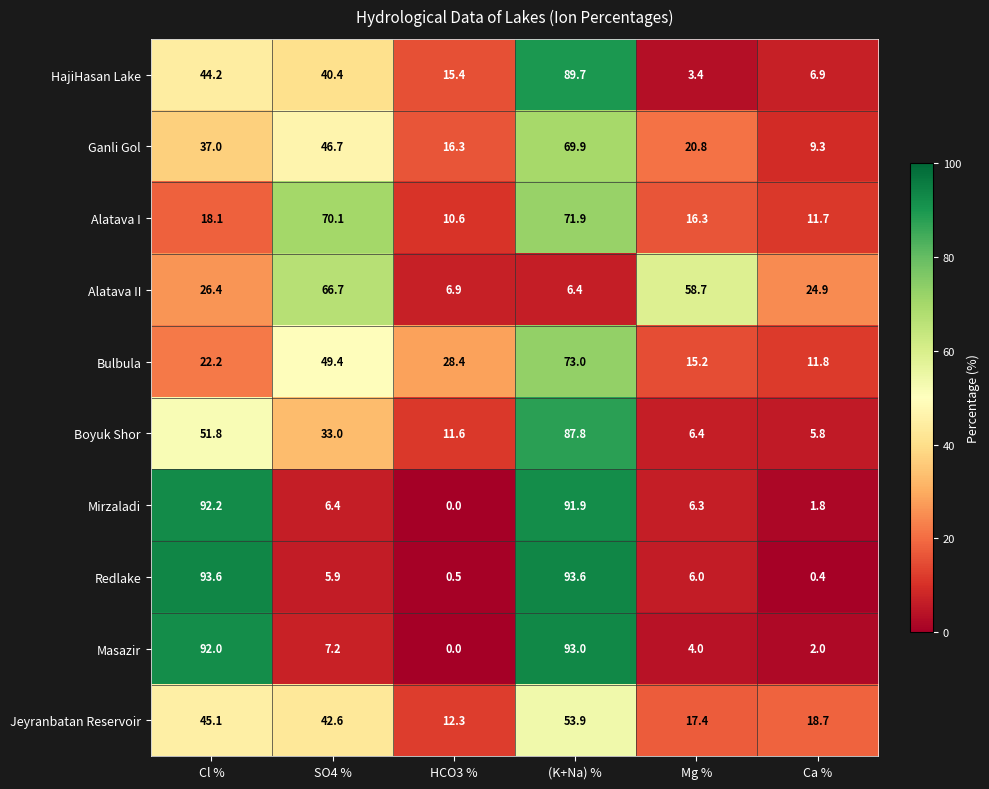

Rank the series at Cl % from lowest to highest value.

Alatava I, Bulbula, Alatava II, Ganli Gol, HajiHasan Lake, Jeyranbatan Reservoir, Boyuk Shor, Masazir, Mirzaladi, Redlake